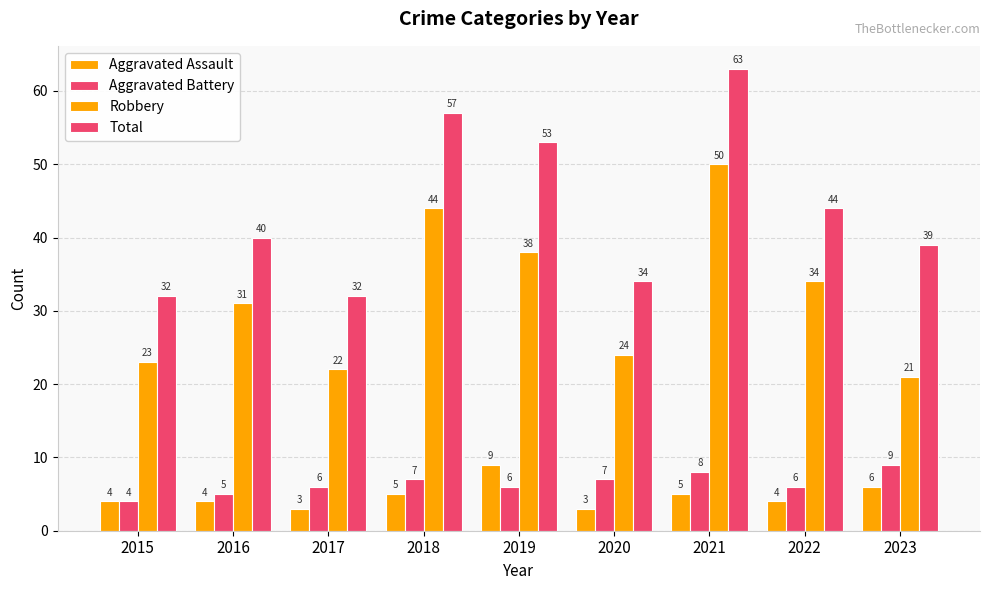

What is the difference between the maximum and second lowest values in the Aggravated Battery series?

4